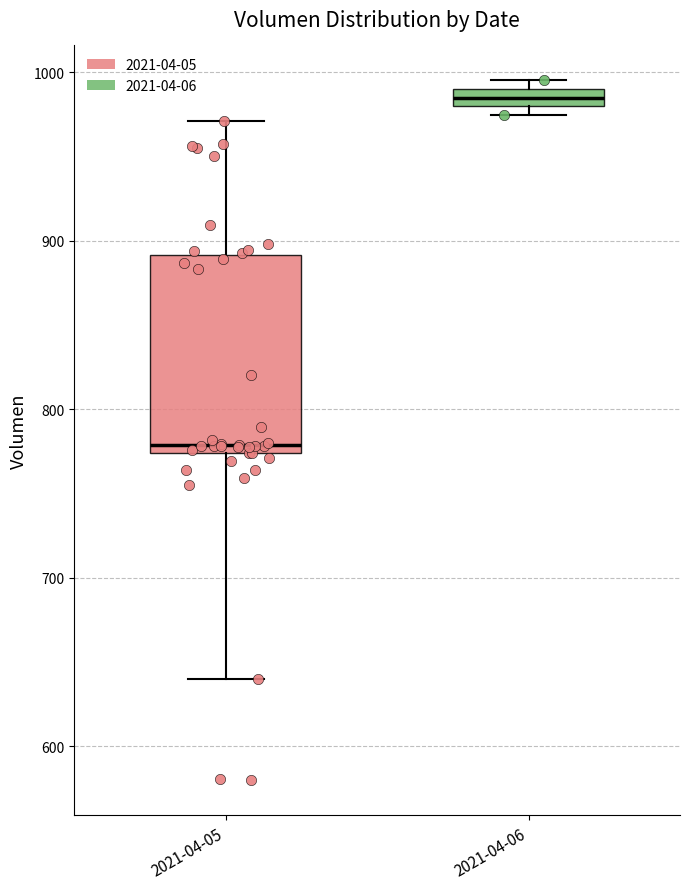

Which box is the tallest, from its lower edge to its upper edge?

2021-04-05